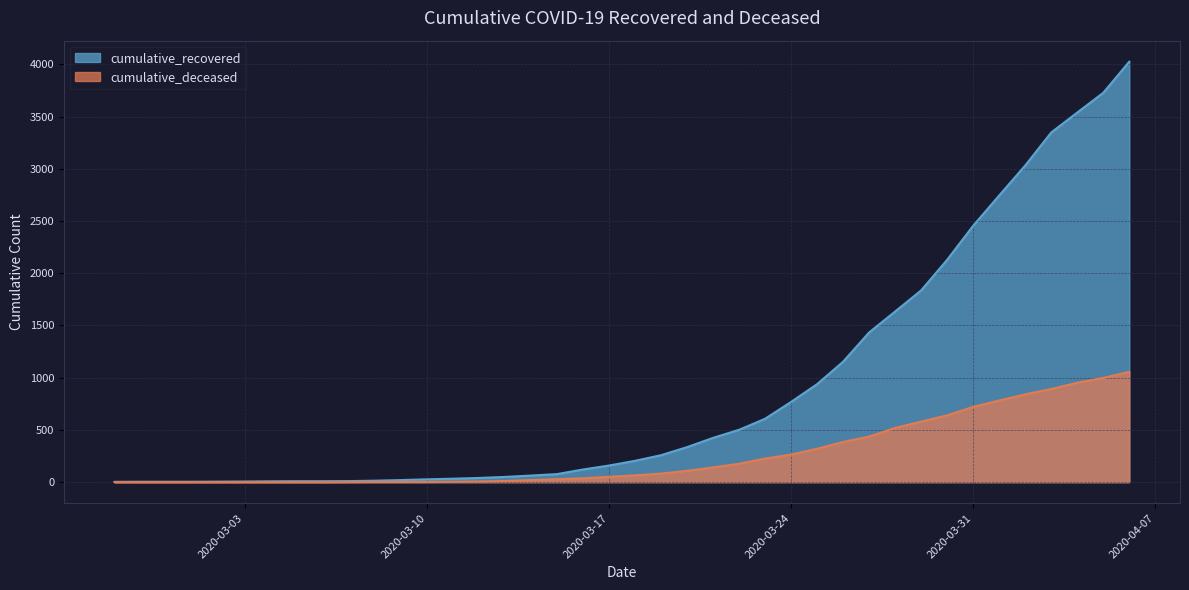

What is the maximum value shown in the chart?

4026